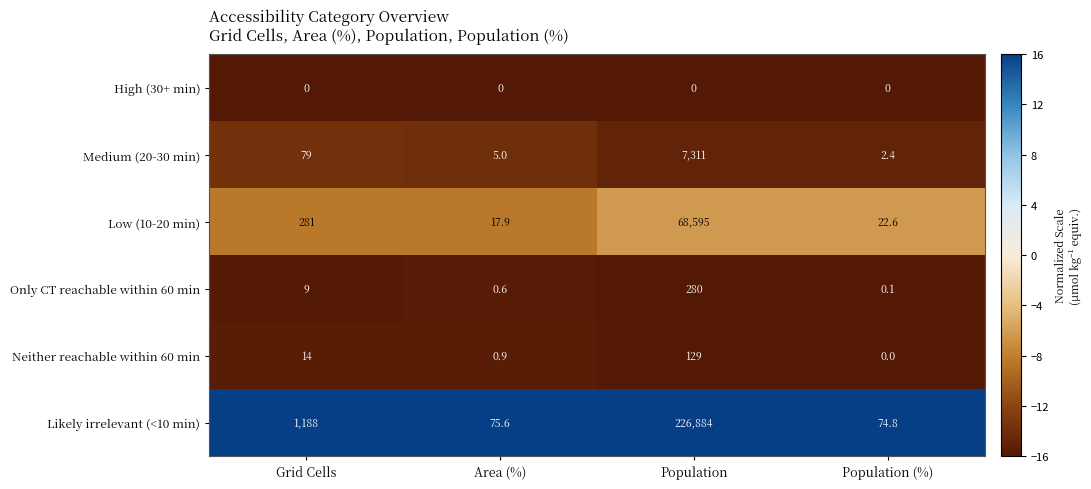

Reading right to left, what are all the values shown in this chart?

High (30+ min): Population (%)=0.0	Population=0.0	Area (%)=0.0	Grid Cells=0.0
Medium (20-30 min): Population (%)=2.4	Population=7311.0	Area (%)=5.0	Grid Cells=79.0
Low (10-20 min): Population (%)=22.6	Population=68595.0	Area (%)=17.9	Grid Cells=281.0
Only CT reachable within 60 min: Population (%)=0.1	Population=280.0	Area (%)=0.6	Grid Cells=9.0
Neither reachable within 60 min: Population (%)=0.0	Population=129.0	Area (%)=0.9	Grid Cells=14.0
Likely irrelevant (<10 min): Population (%)=74.8	Population=226884.0	Area (%)=75.6	Grid Cells=1188.0